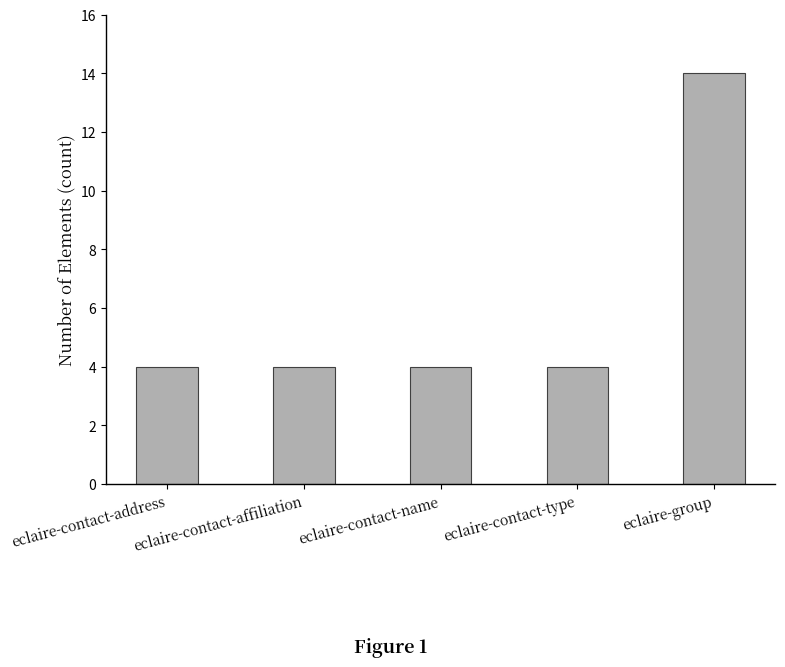

True or false: the data shows 5 at eclaire-contact-affiliation.

False